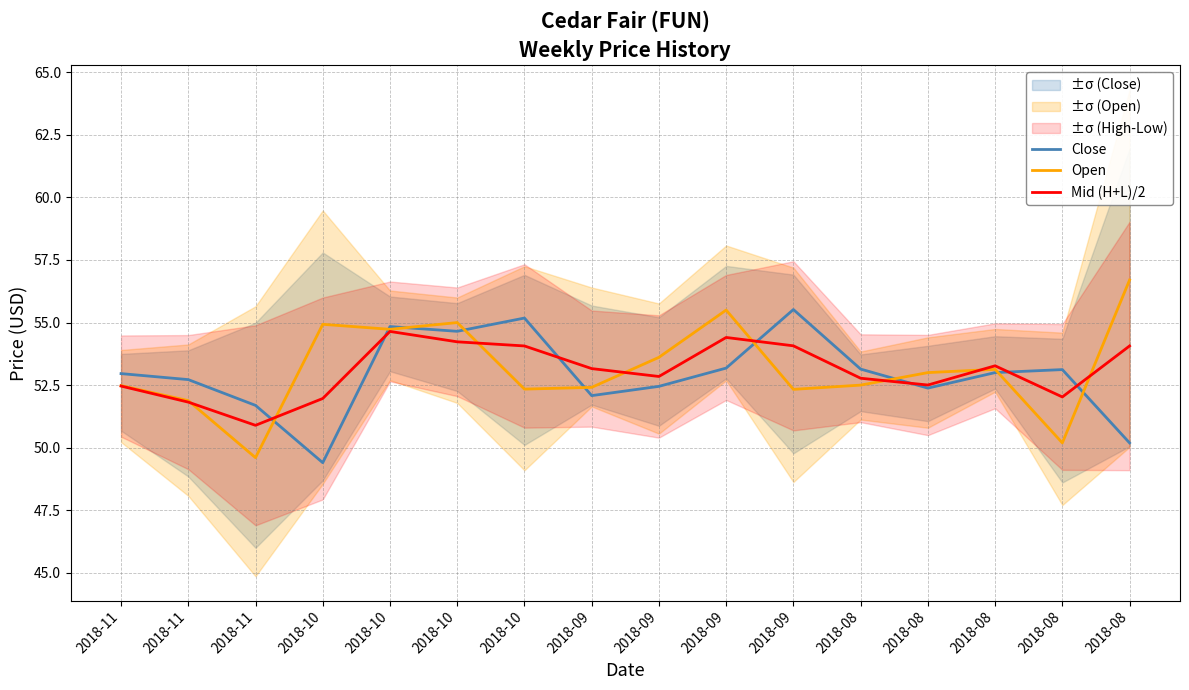

What is the difference between the highest and lowest values at 2018-09?

1.1